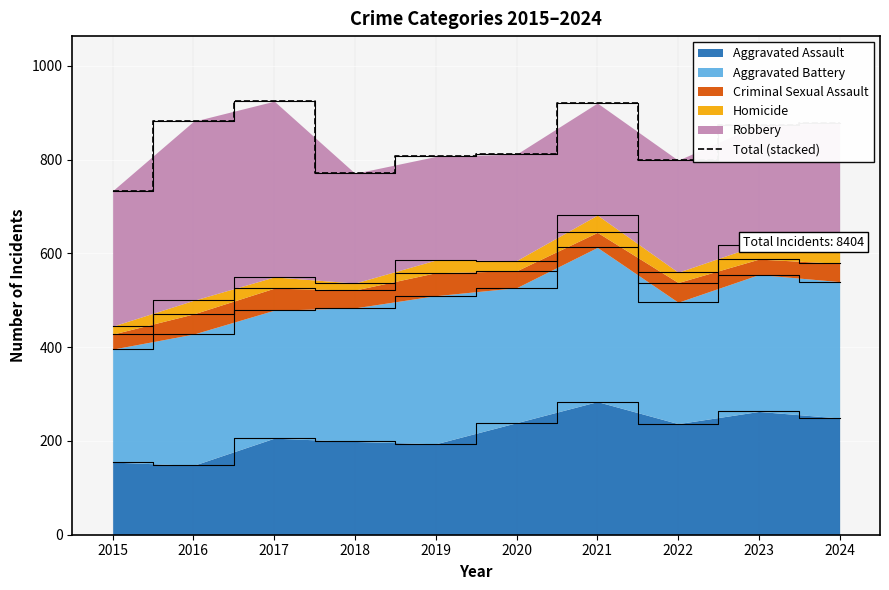

What is the greatest value displayed?

925